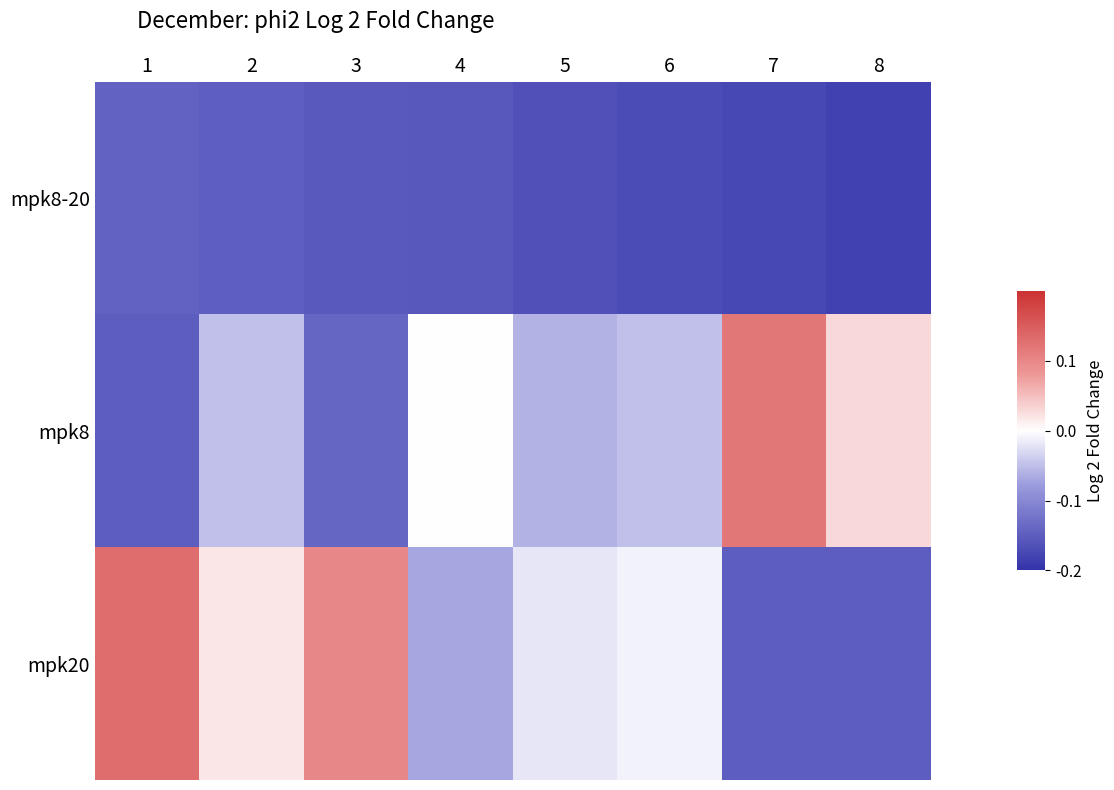

Between 6 and 8, which series saw the biggest shift?

mpk20